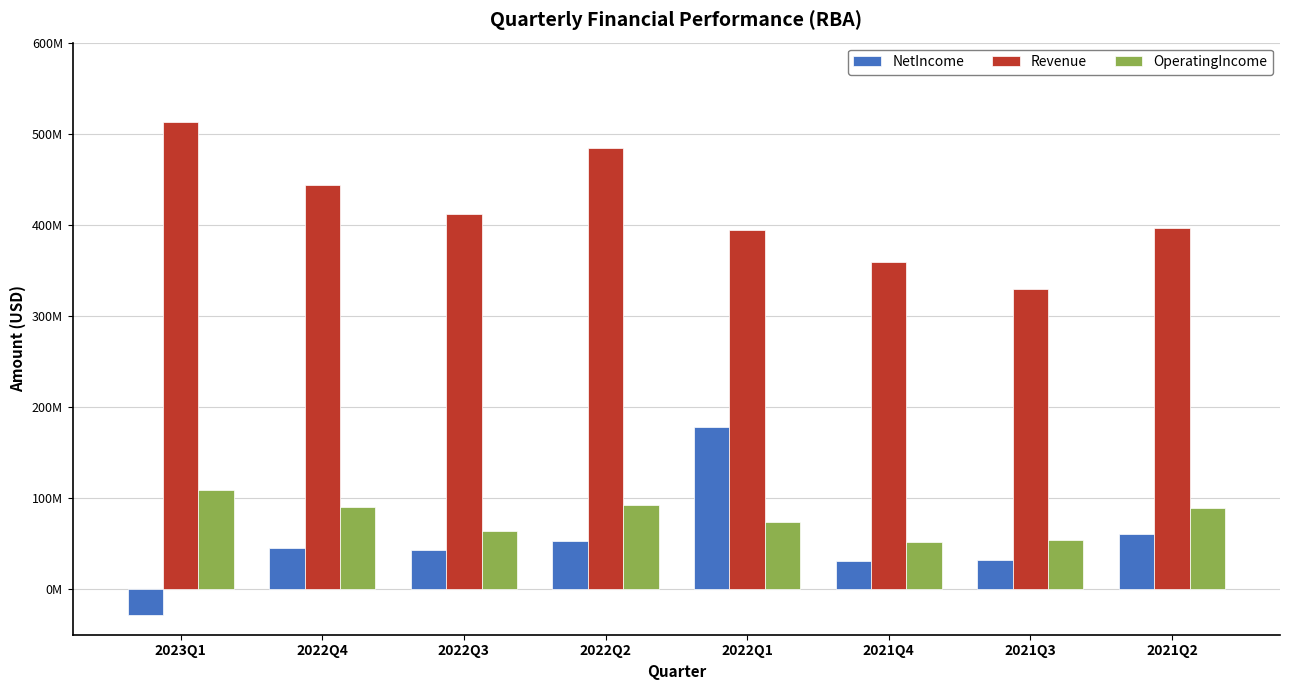

What are all the series names shown in the legend?

NetIncome, Revenue, OperatingIncome